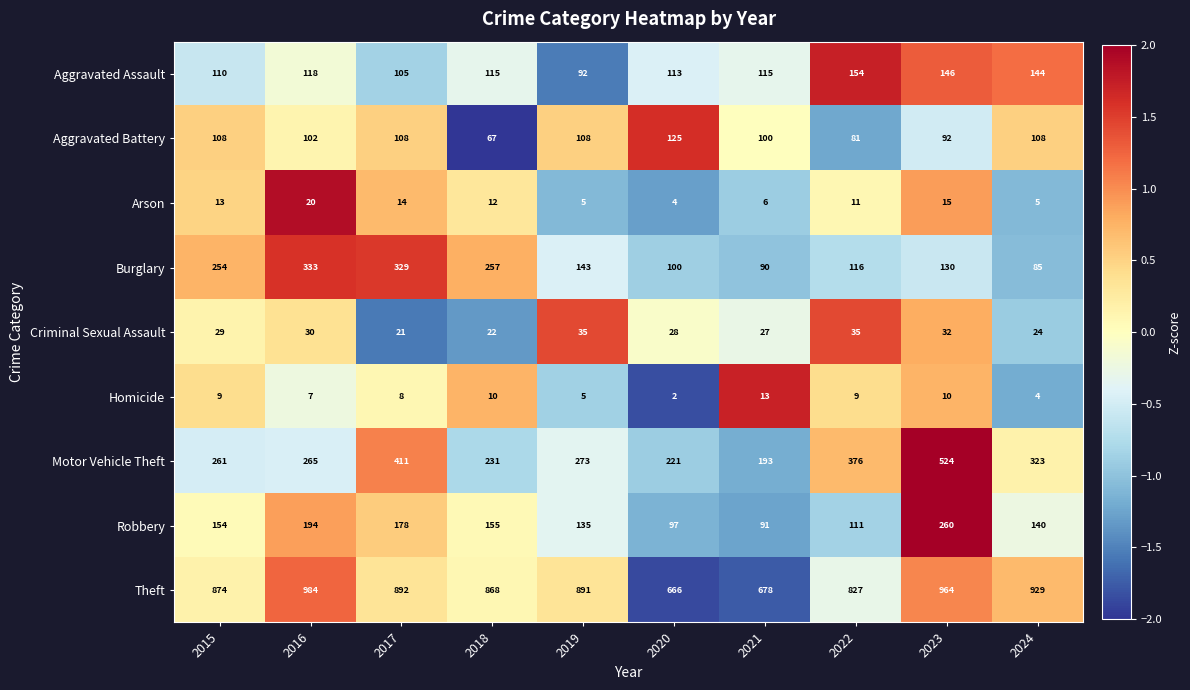

How many series are shown in this chart?

9